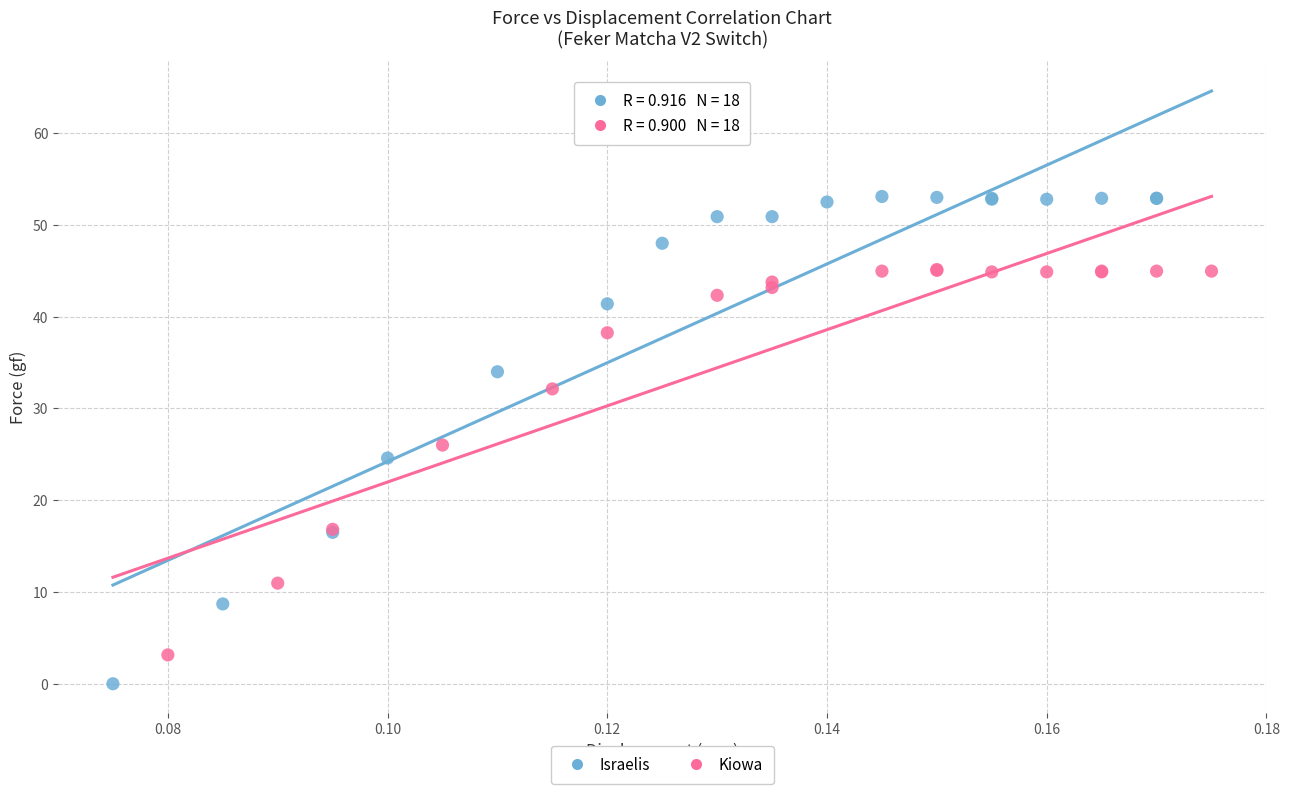

Which series has the largest Y range (max minus min)?

Israelis